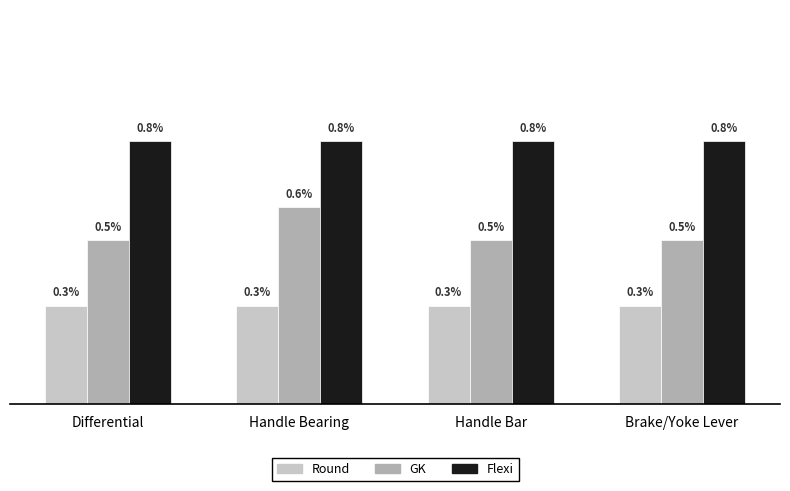

Is the value of GK at Handle Bar greater than the value of Round at Differential?

Yes